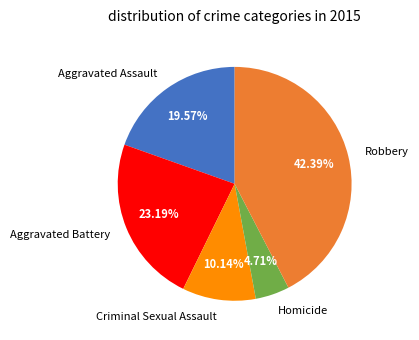

Approximately how many times larger is the value at Aggravated Battery compared to Homicide?

4.9